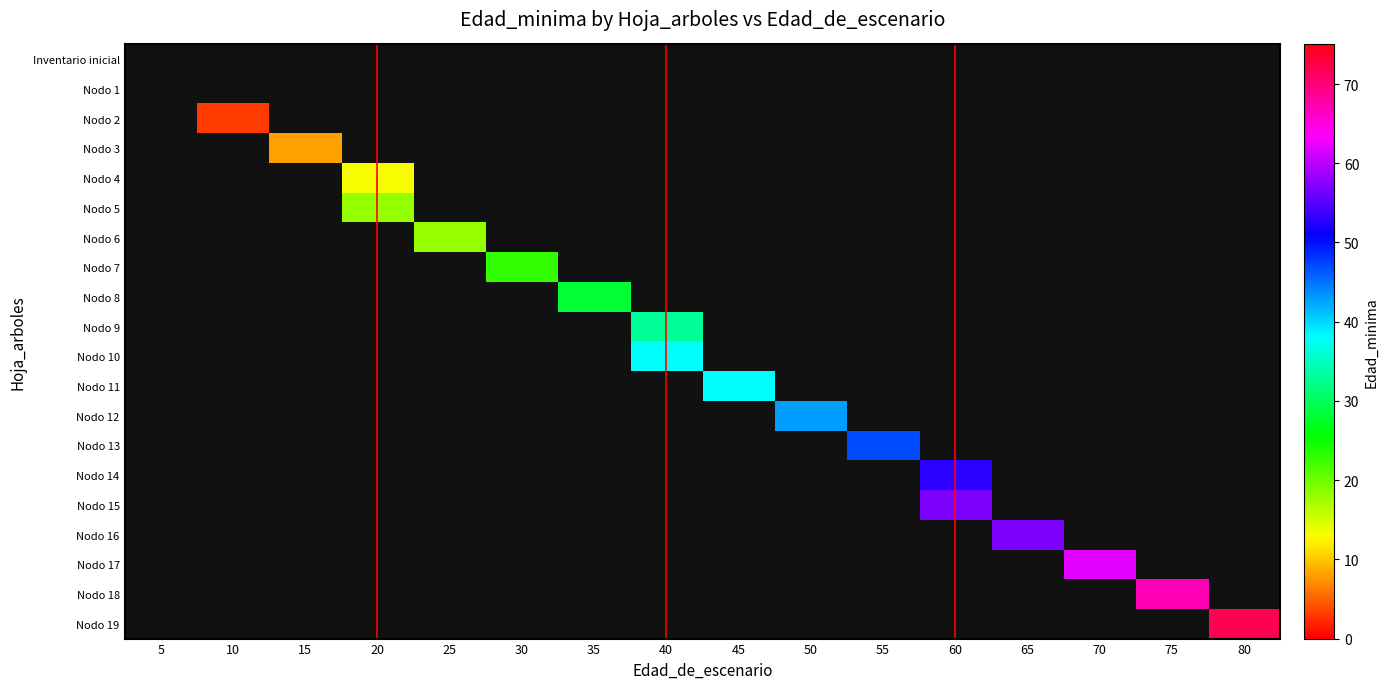

Between 35 and 50, which series saw the biggest shift?

Nodo 12